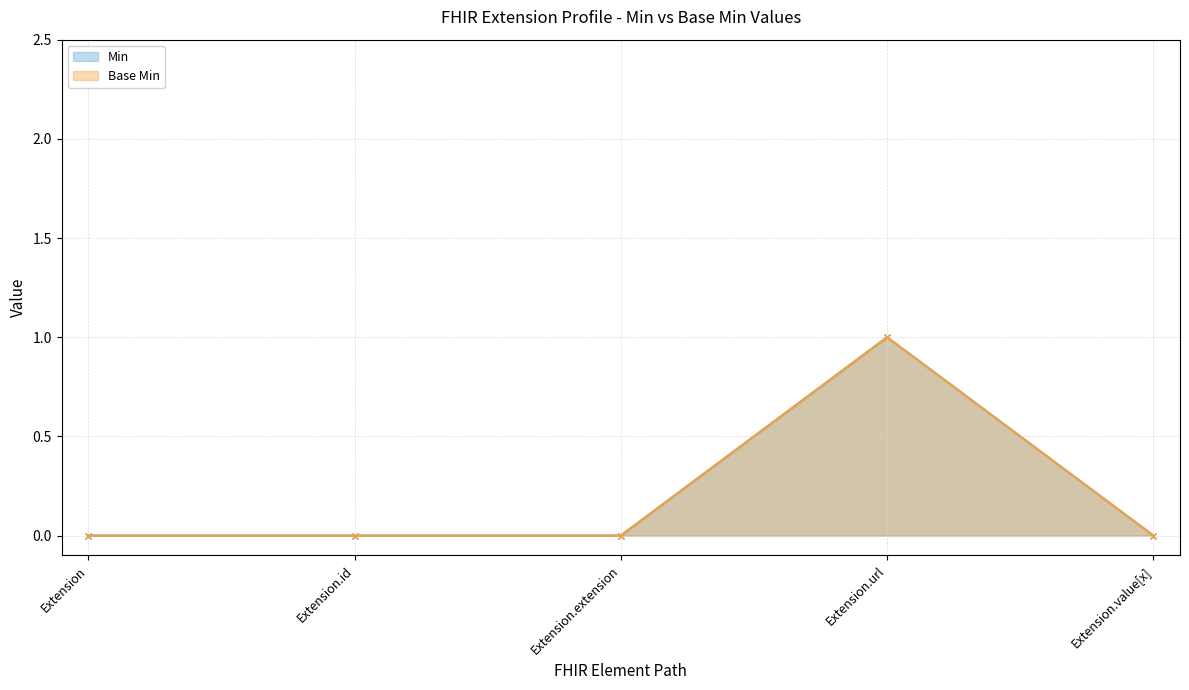

What are all the series names shown in the legend?

Min, Base Min